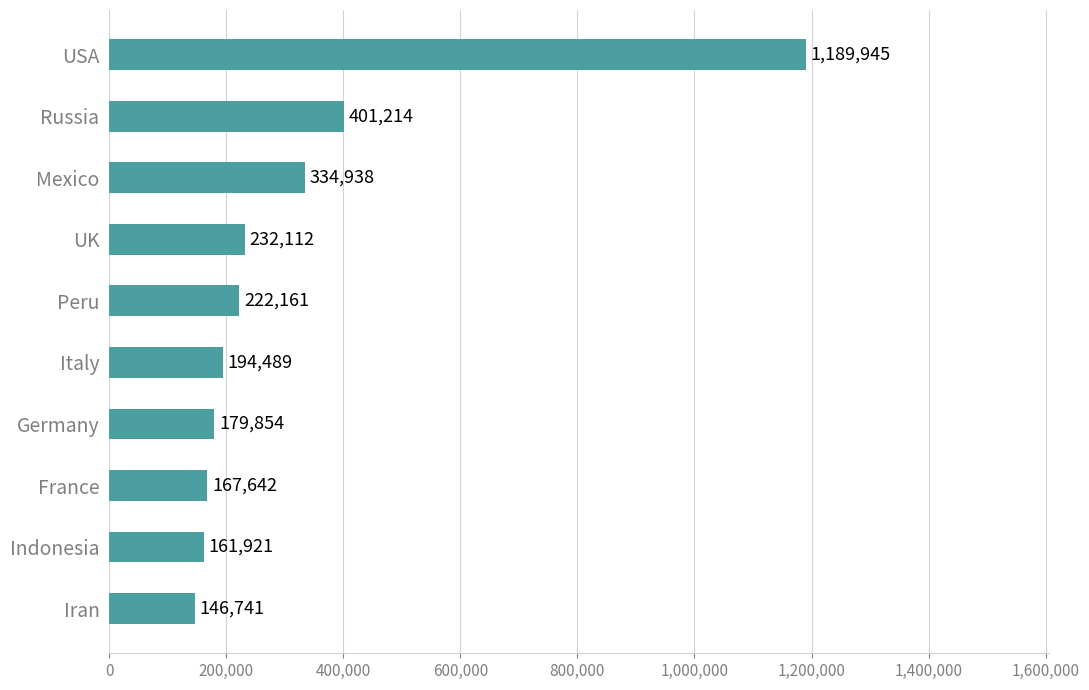

Between Russia and Germany, which is larger?

Russia